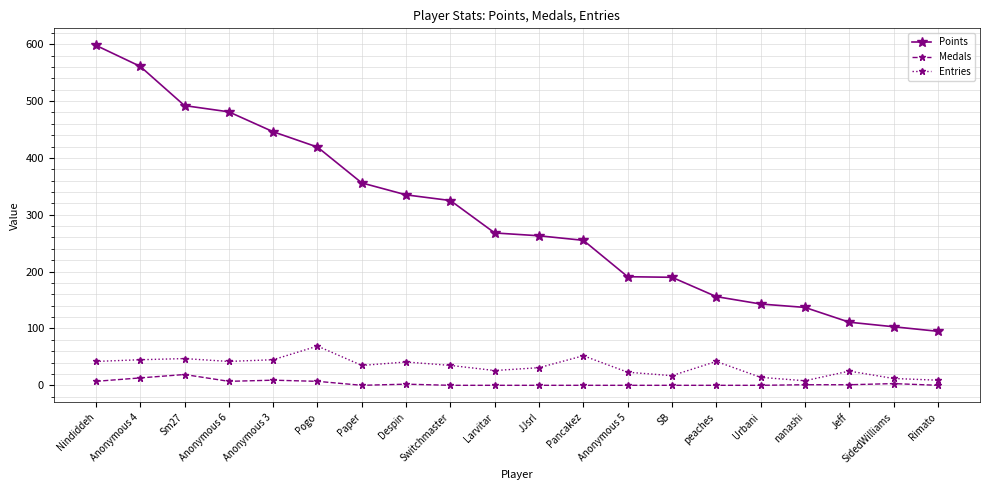

What is the spread (max minus min) of values at Urbani?

143